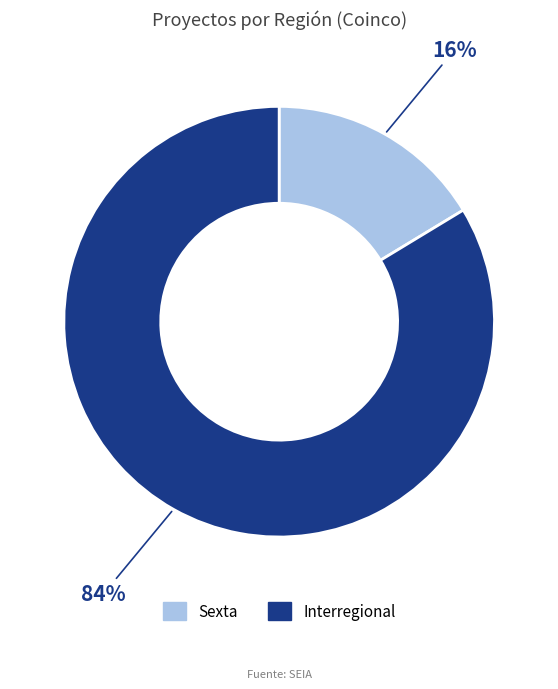

To the nearest percent, what portion does Interregional represent?

84%